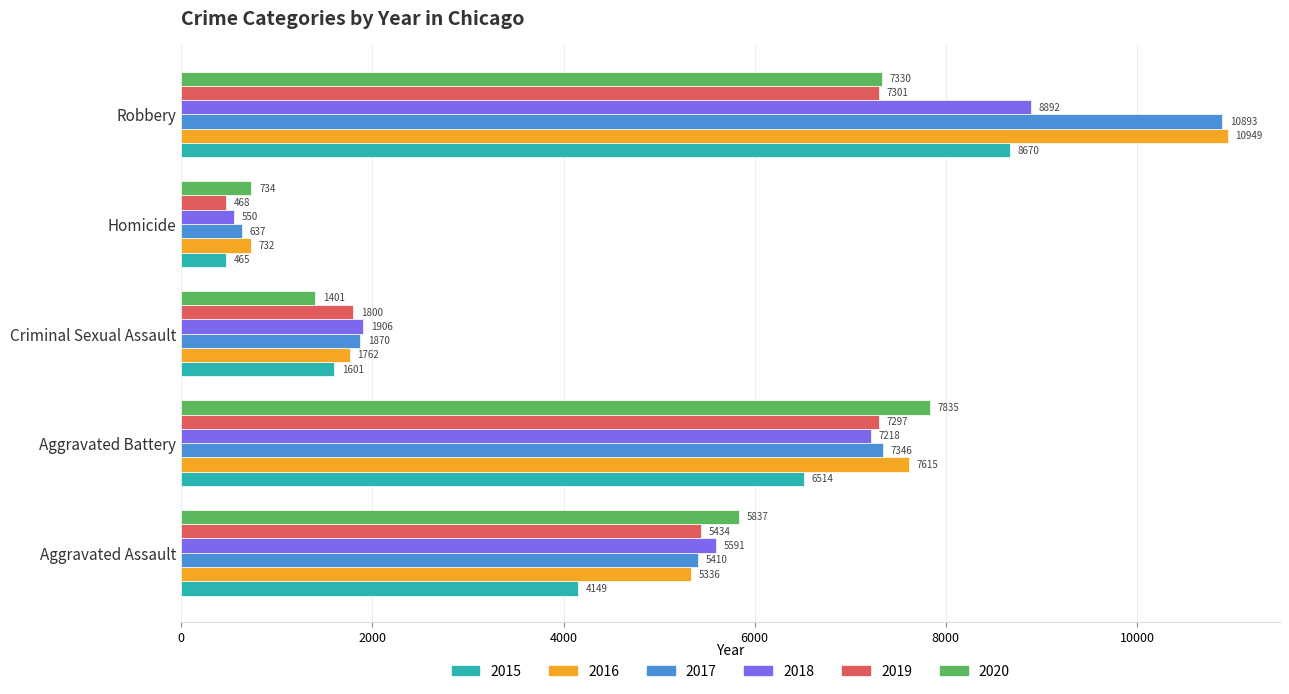

At which label is 2017 closest to 5765?

Aggravated Assault